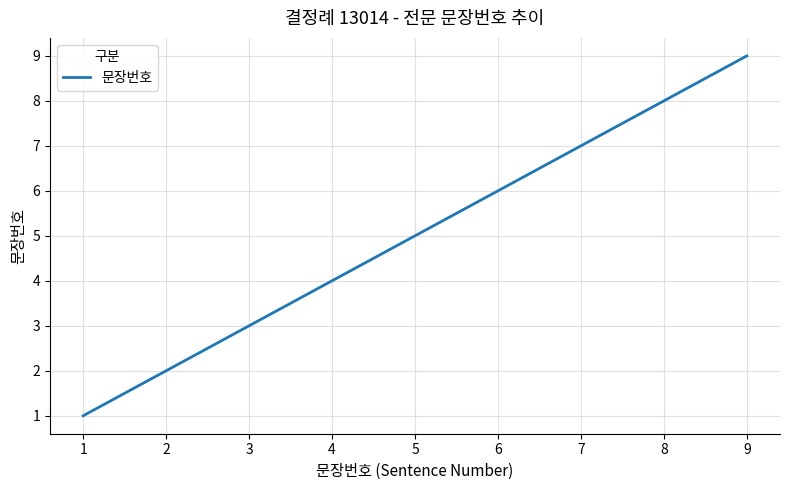

At which label is the value closest to 5?

5